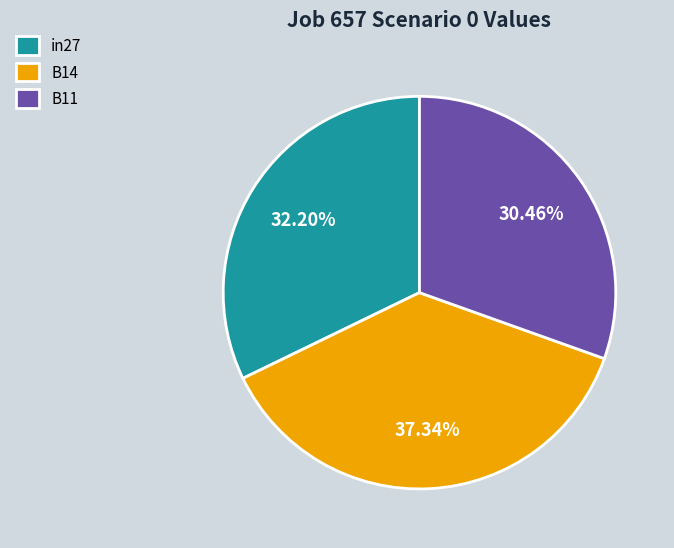

Between B14 and B11, which is larger?

B14